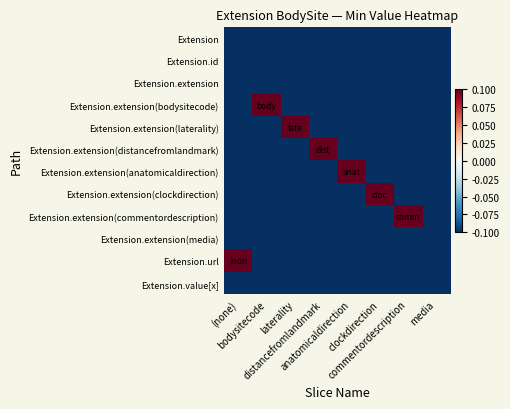

At media, list the series in order from largest to smallest.

Extension, Extension.id, Extension.extension, Extension.extension(bodysitecode), Extension.extension(laterality), Extension.extension(distancefromlandmark), Extension.extension(anatomicaldirection), Extension.extension(clockdirection), Extension.extension(commentordescription), Extension.extension(media), Extension.url, Extension.value[x]